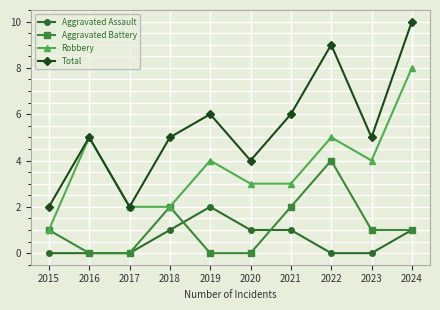

What is the difference between the maximum and second lowest values in the Total series?

8